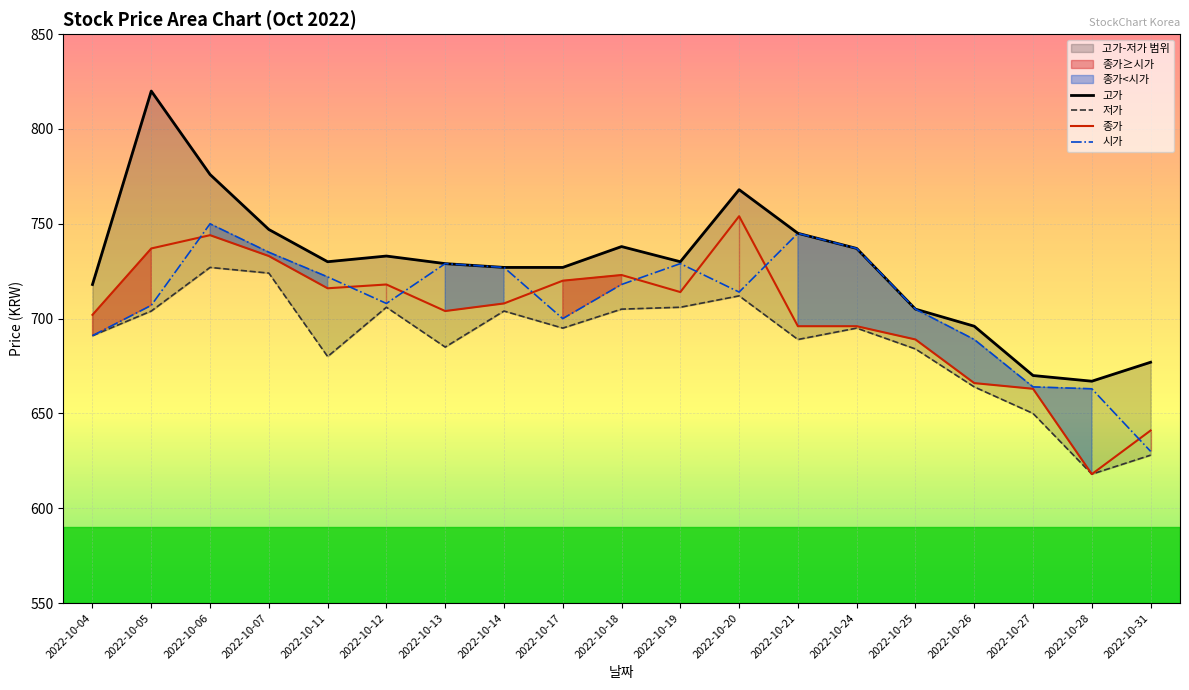

List the series in order of their peak value, lowest first.

저가, 시가, 종가, 고가